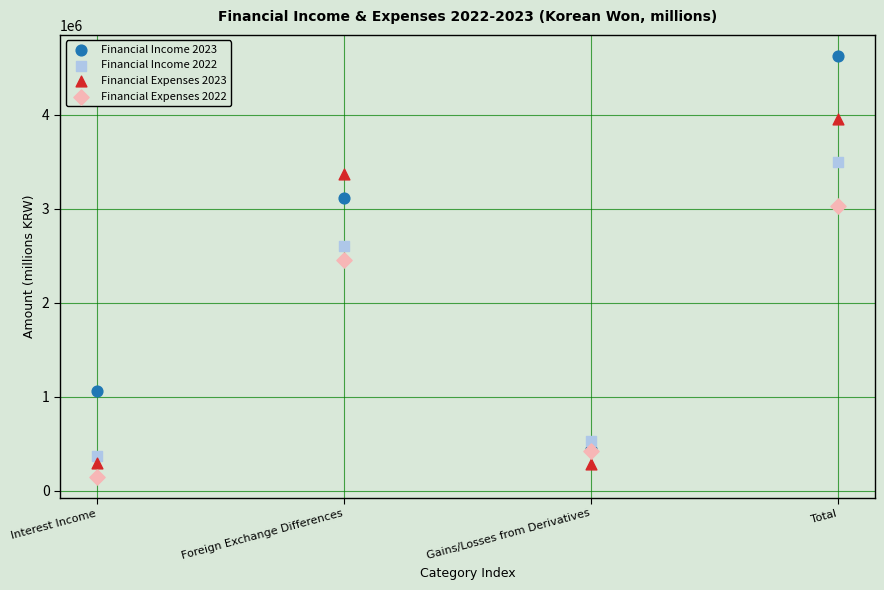

Across all series, what Y value is closest to 2388640?

2460682